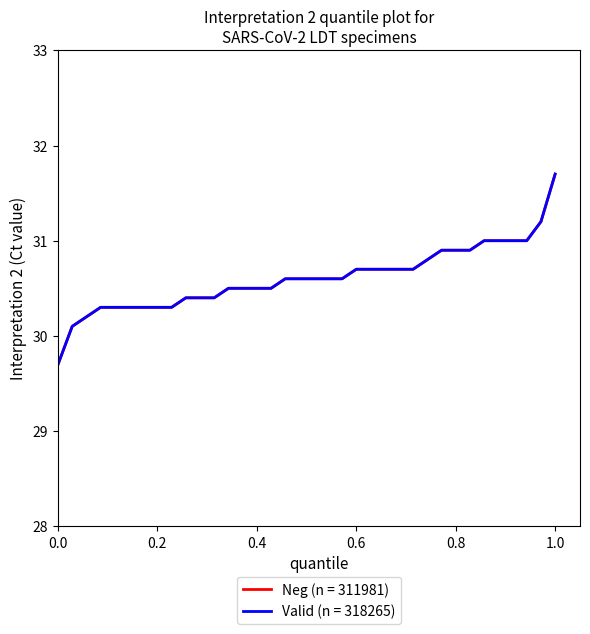

Is this an area chart (filled region under the line)?

No